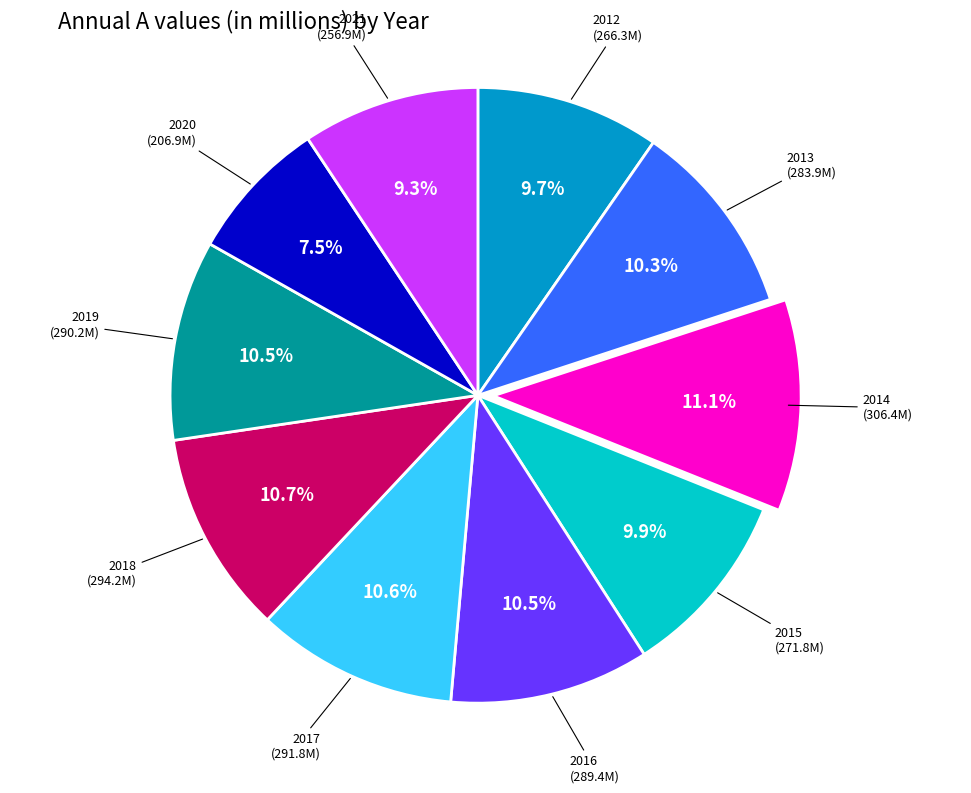

What is the ratio of the value at 2020 to the value at 2018?

0.7